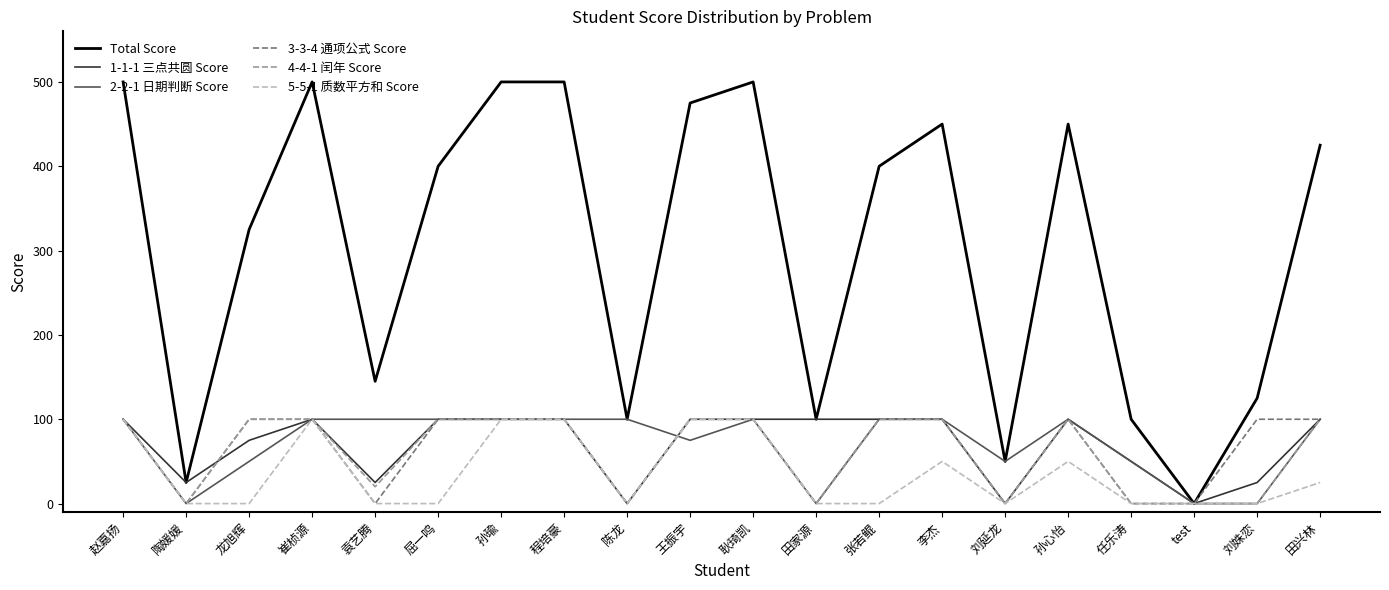

Between 袁艺腾 and test, which series saw the biggest shift?

Total Score